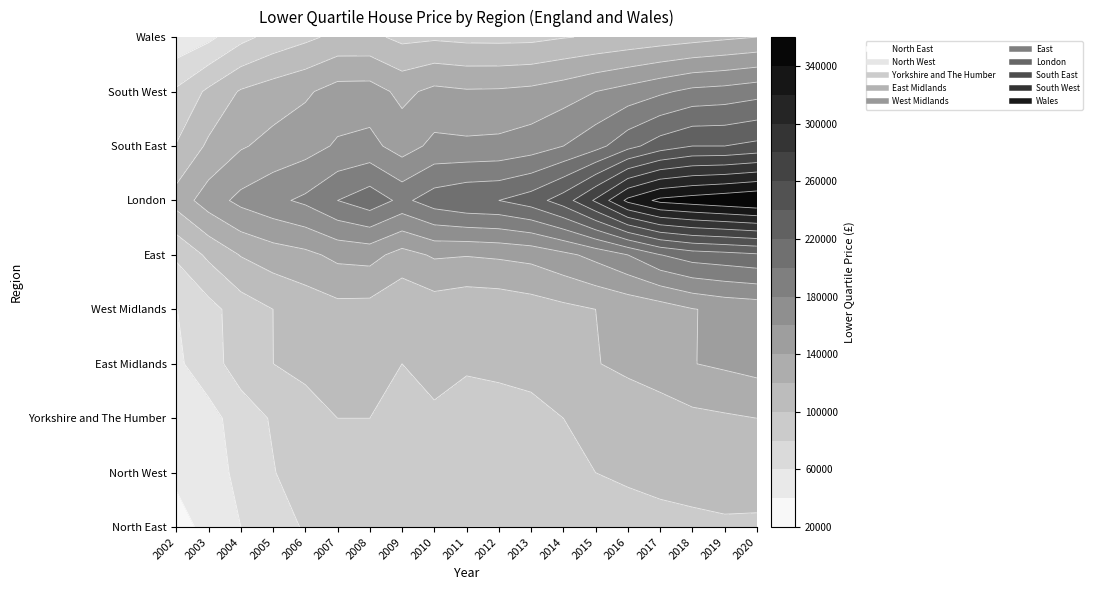

Read the East value at 6.

147000